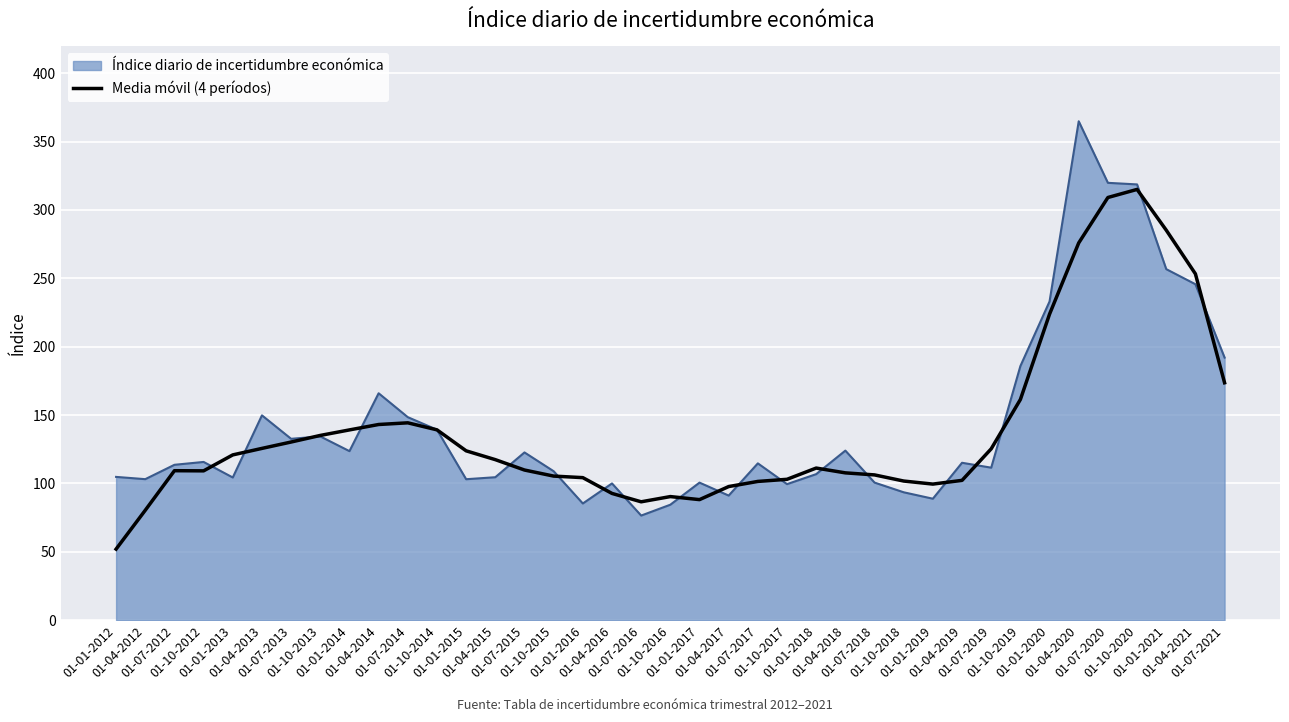

List the series in order of their peak value, lowest first.

Media móvil (4 períodos), Índice diario de incertidumbre económica